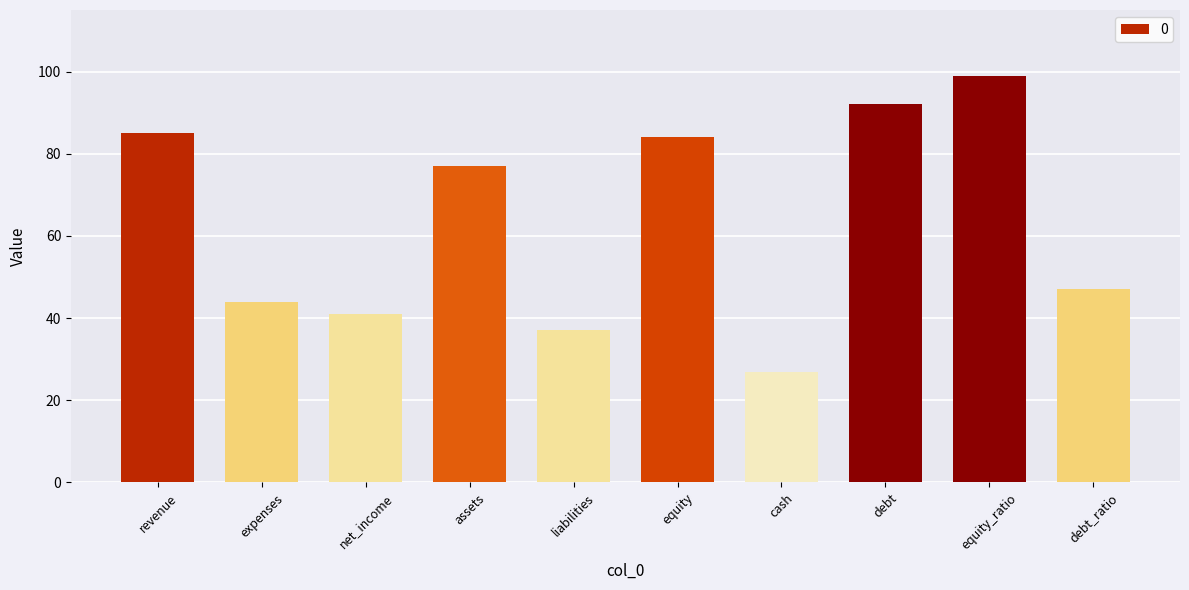

Reading right to left, extract all data points from this chart.

47	99	92	27	84	37	77	41	44	85